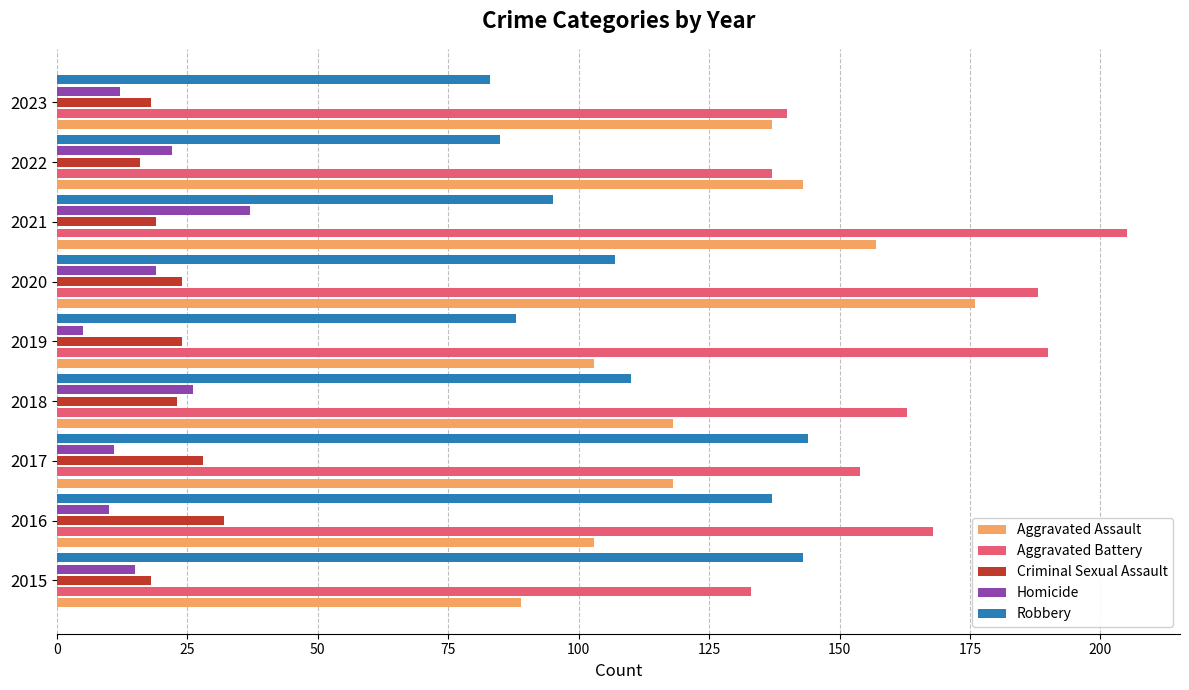

Is it true that Aggravated Assault equals 64 at 2022?

False